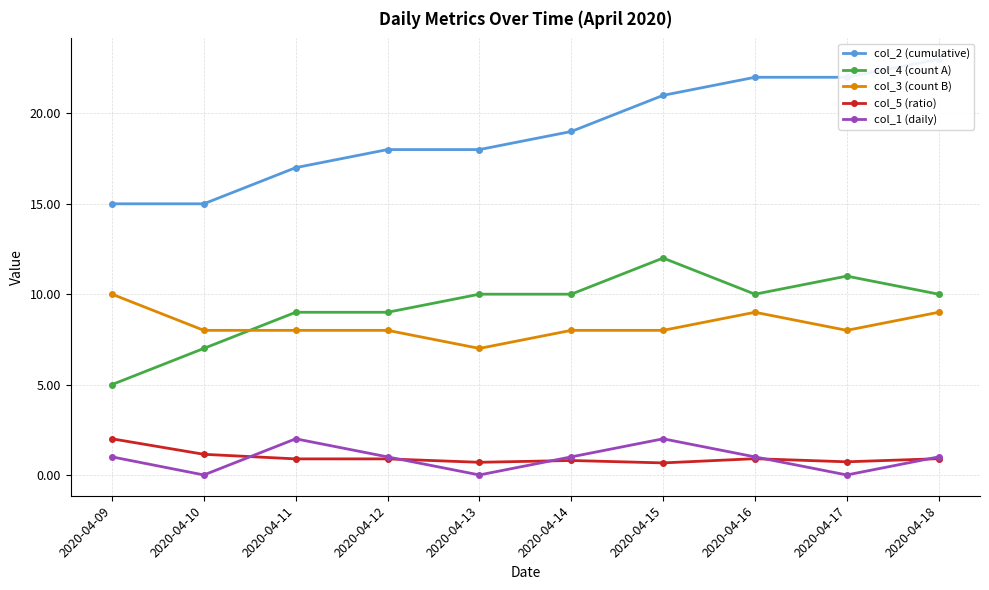

The col_4 (count A) series shows 12.0 at 2020-04-15. True or false?

True